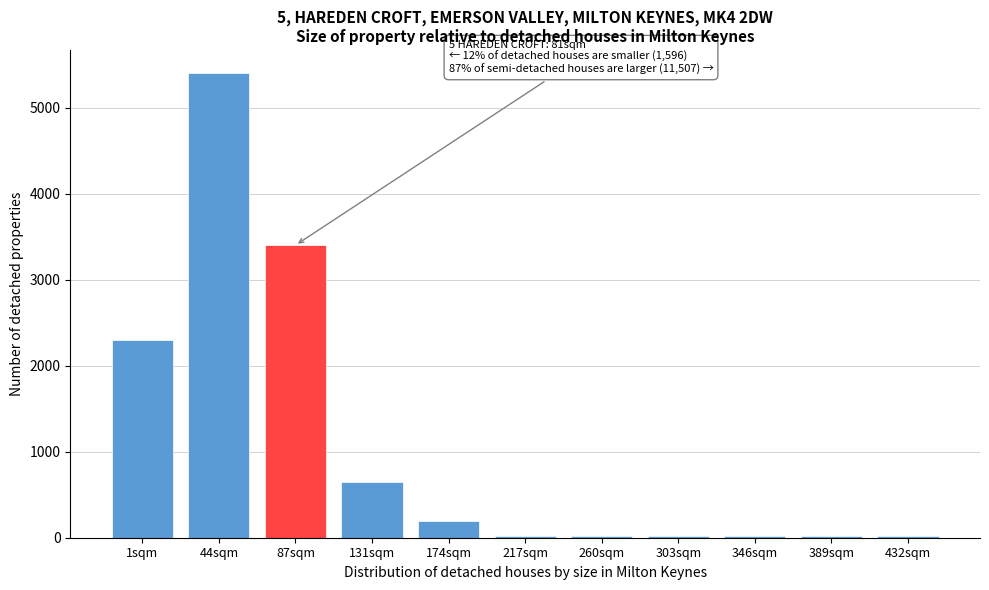

Reading left to right, transcribe all the data shown in this chart.

1sqm=2300	44sqm=5400	87sqm=3400	131sqm=650	174sqm=200	217sqm=24	260sqm=24	303sqm=24	346sqm=24	389sqm=24	432sqm=24